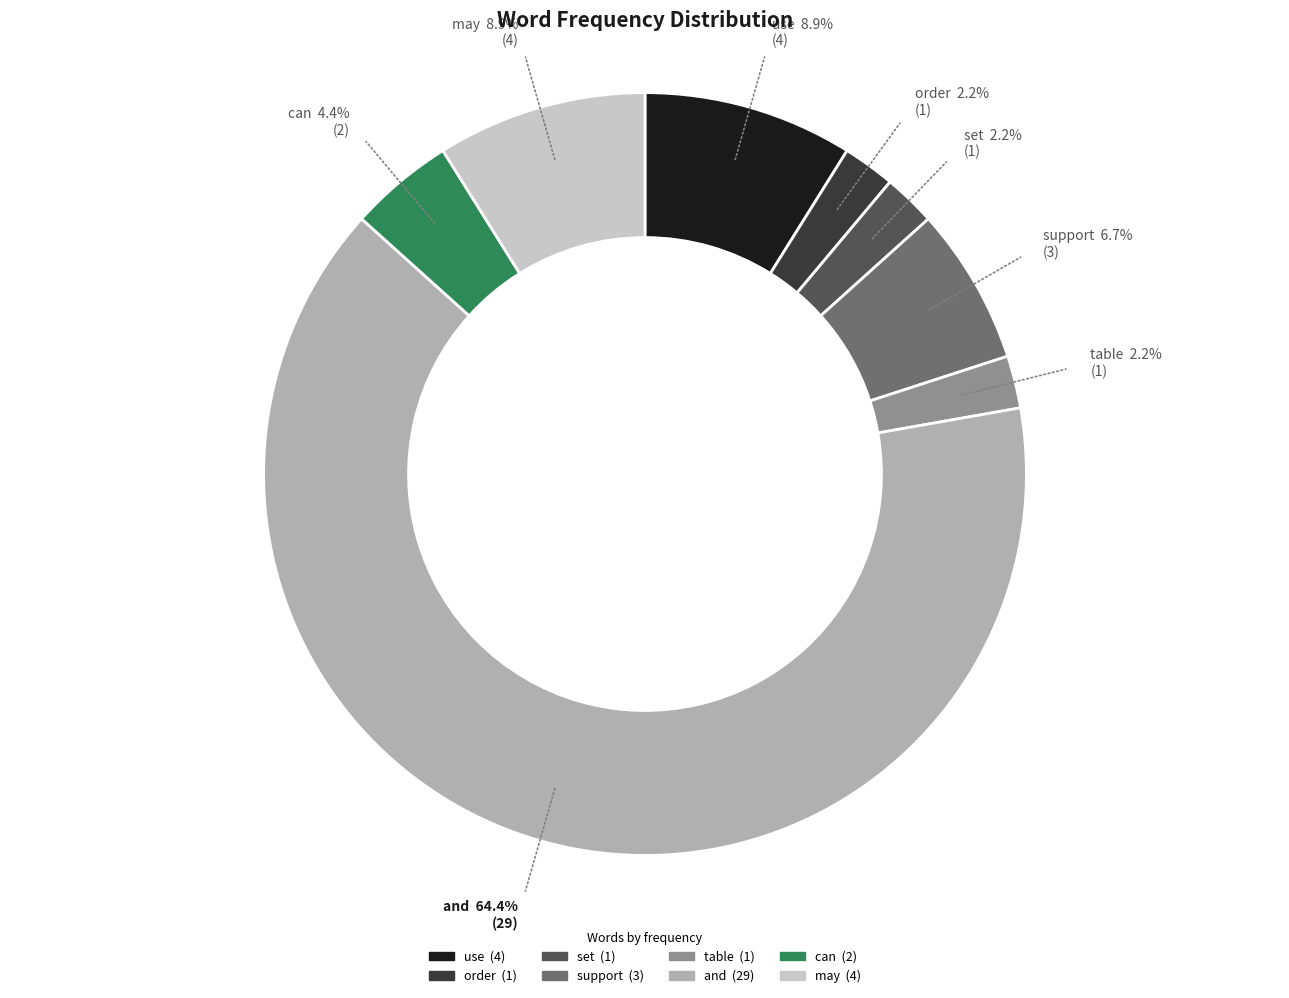

To the nearest percent, what is the difference between the and and may slice percentages?

56%